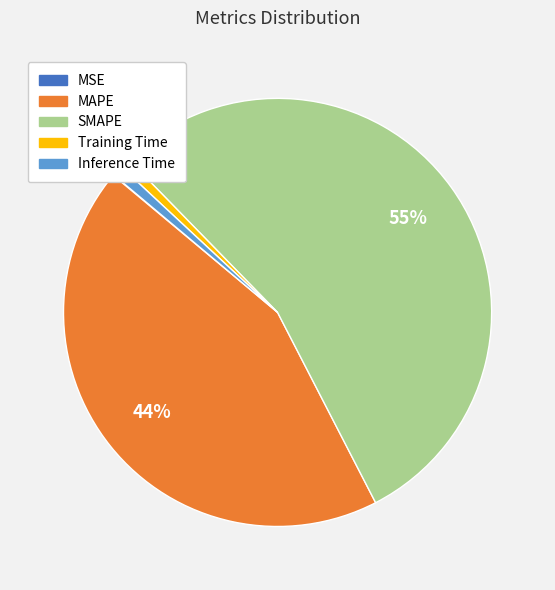

To the nearest percent, what percentage of the pie is MAPE?

44%